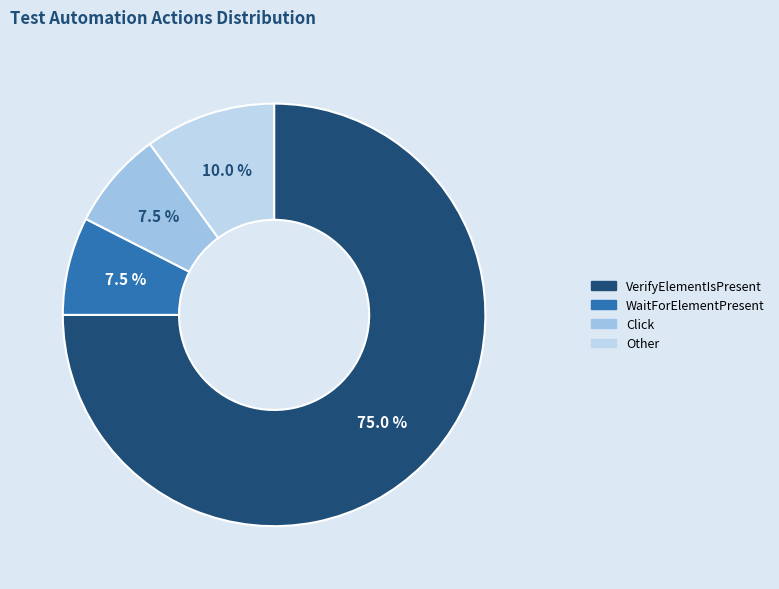

How many slices are in this pie chart?

4